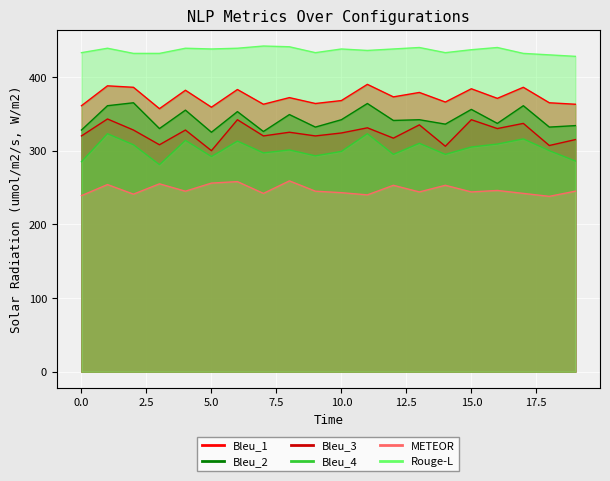

In Bleu_3, how many points are higher than both neighbors (excluding endpoints)?

8